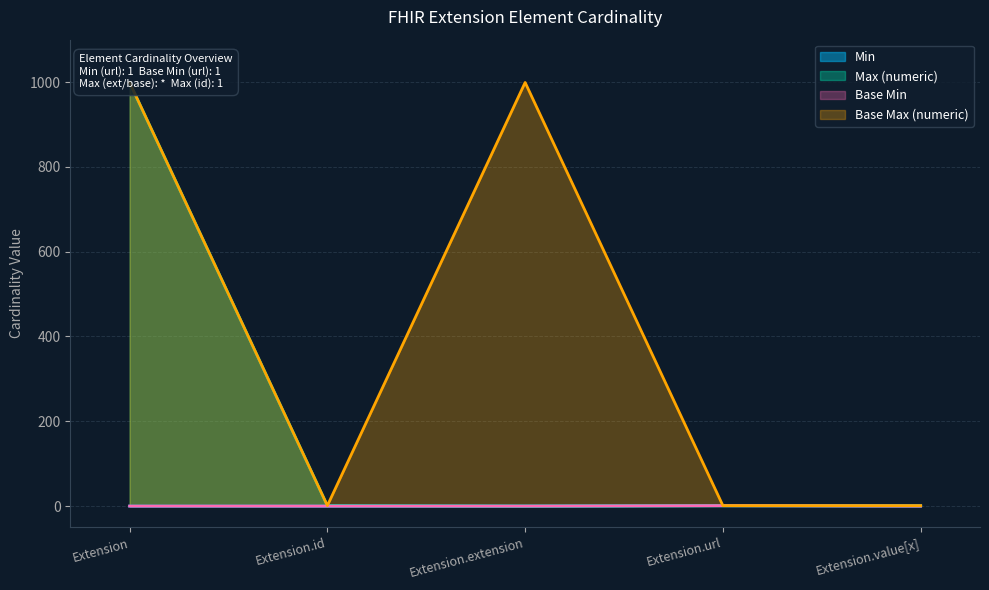

What is the label of the 5th point from the right?

Extension